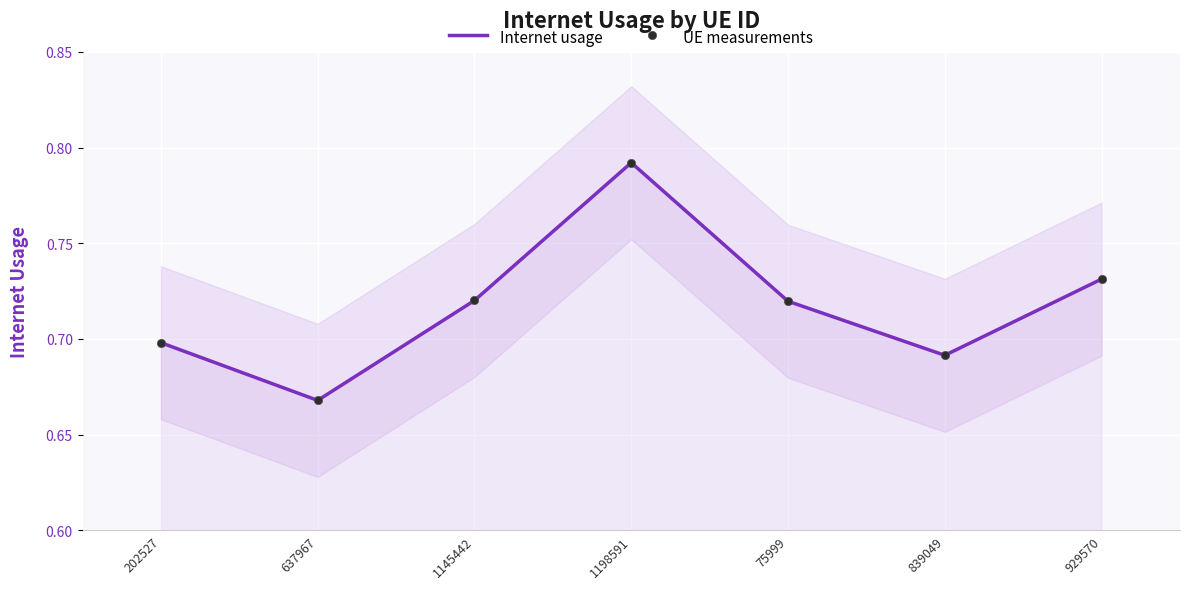

What is the average value of the Internet usage series?

0.7